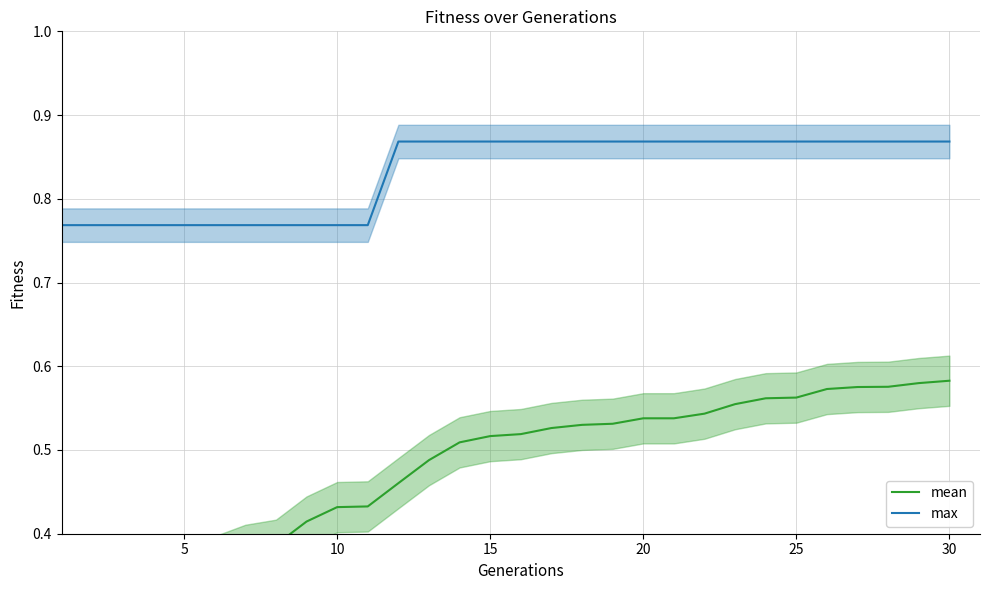

True or false: max has more than 2 interior local peaks.

False